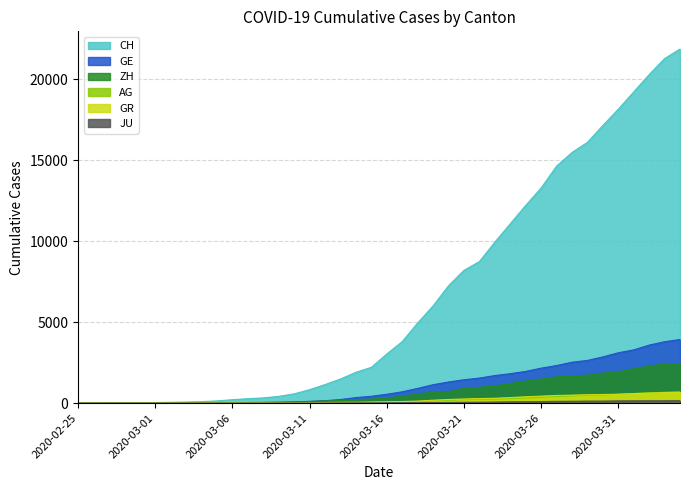

At which category is the sum across all series the highest?

2020-04-04